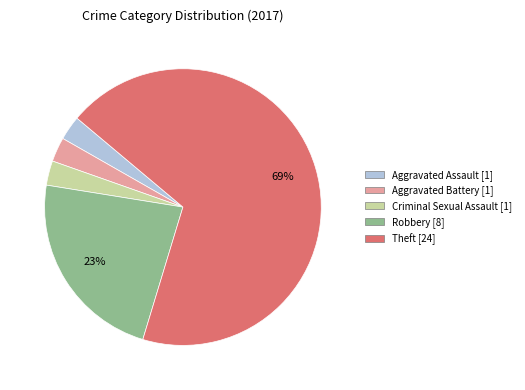

To the nearest percent, what is the average slice percentage?

20%